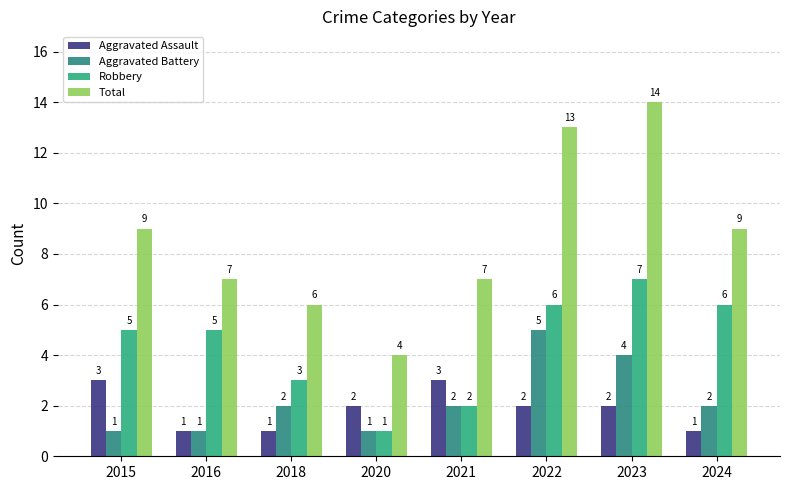

Which series has the largest total across all categories?

Total